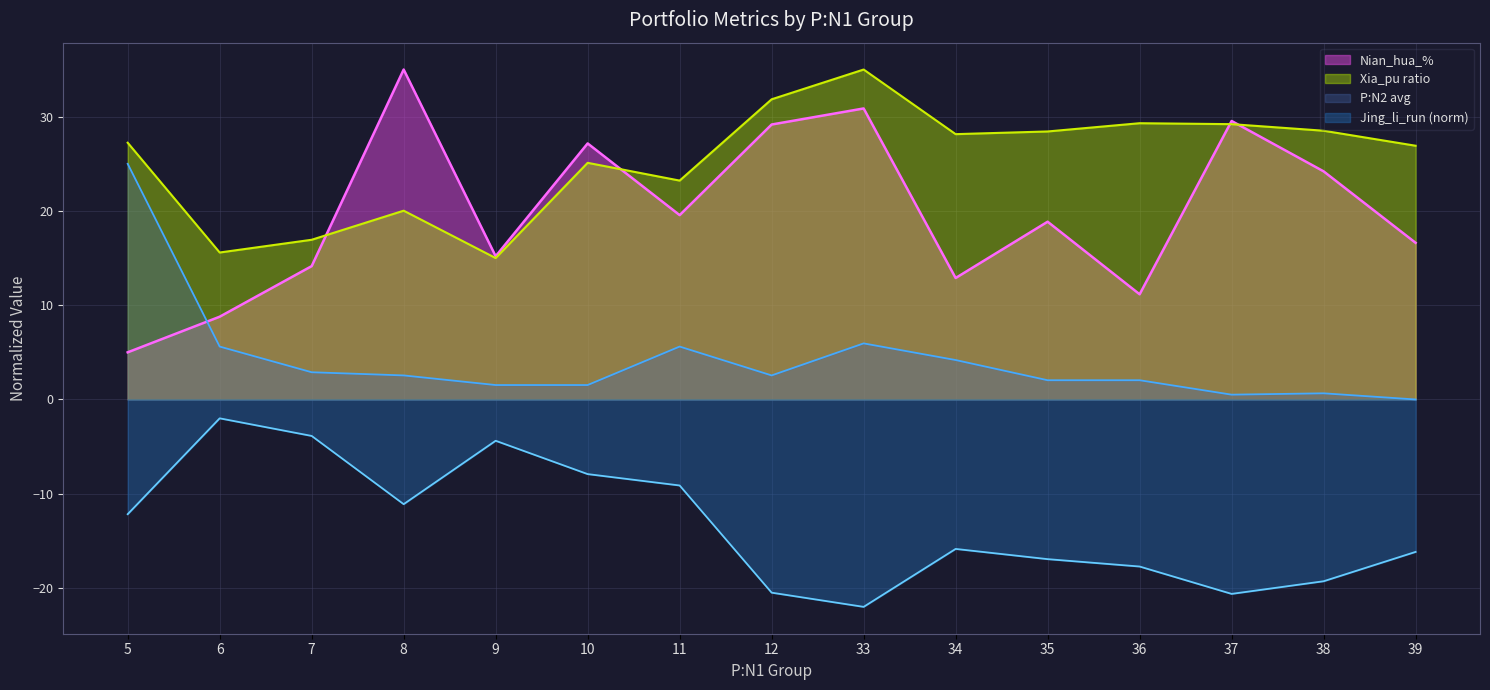

What is the difference between the Nian_hua values at 34 and 7?

1.3